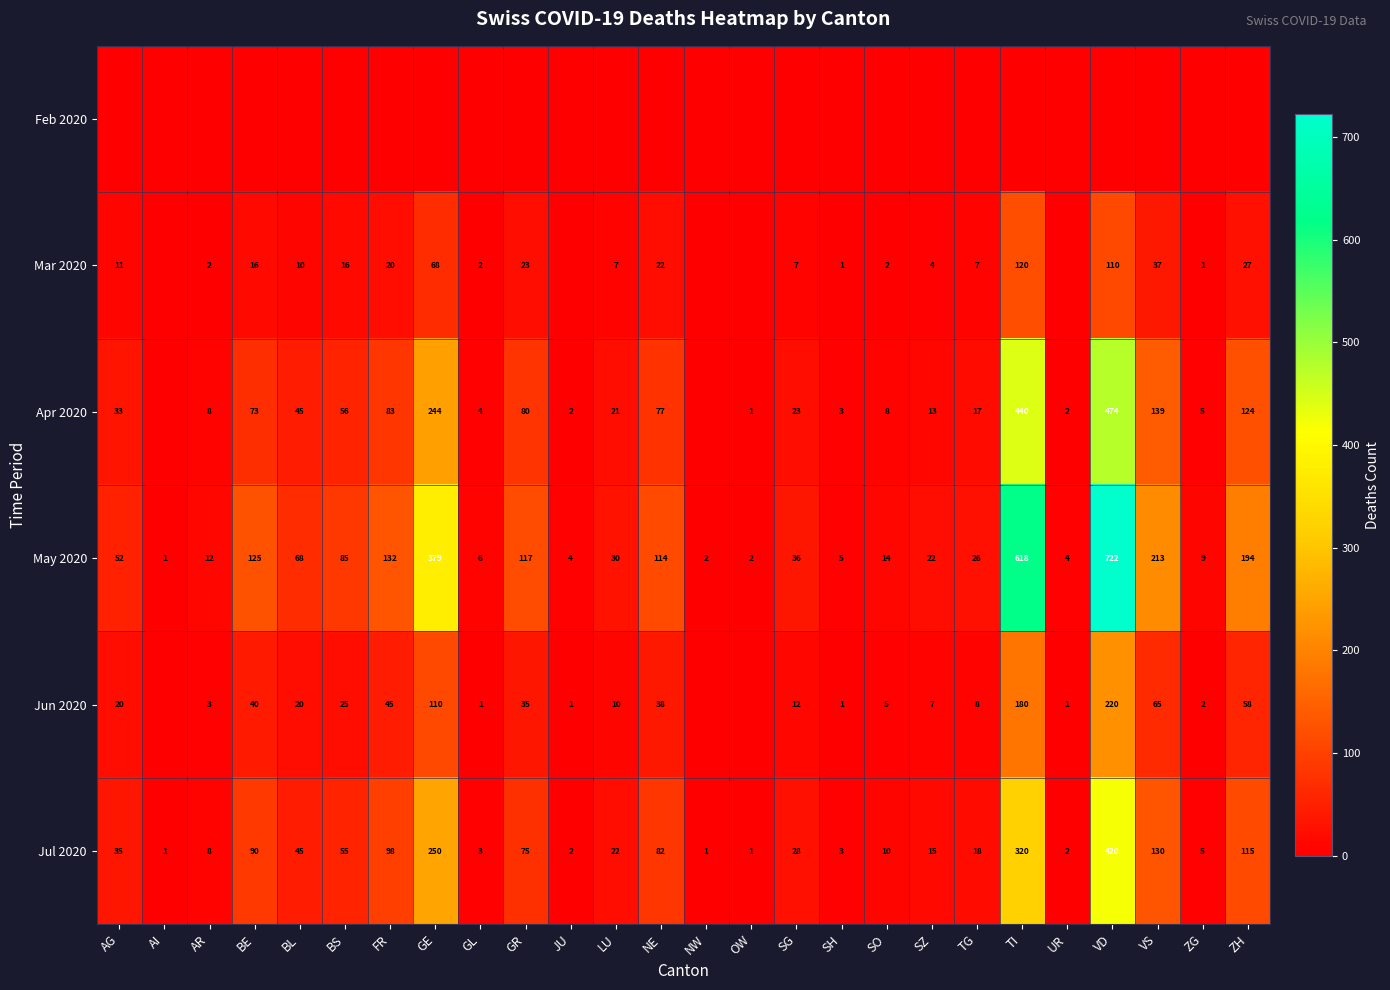

Count the number of categories in the chart.

26